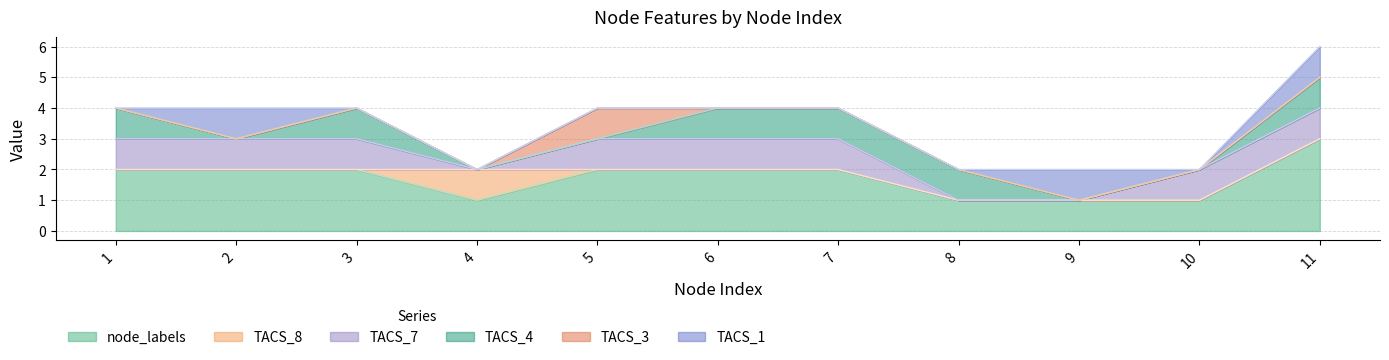

How many distinct data groups are displayed?

6